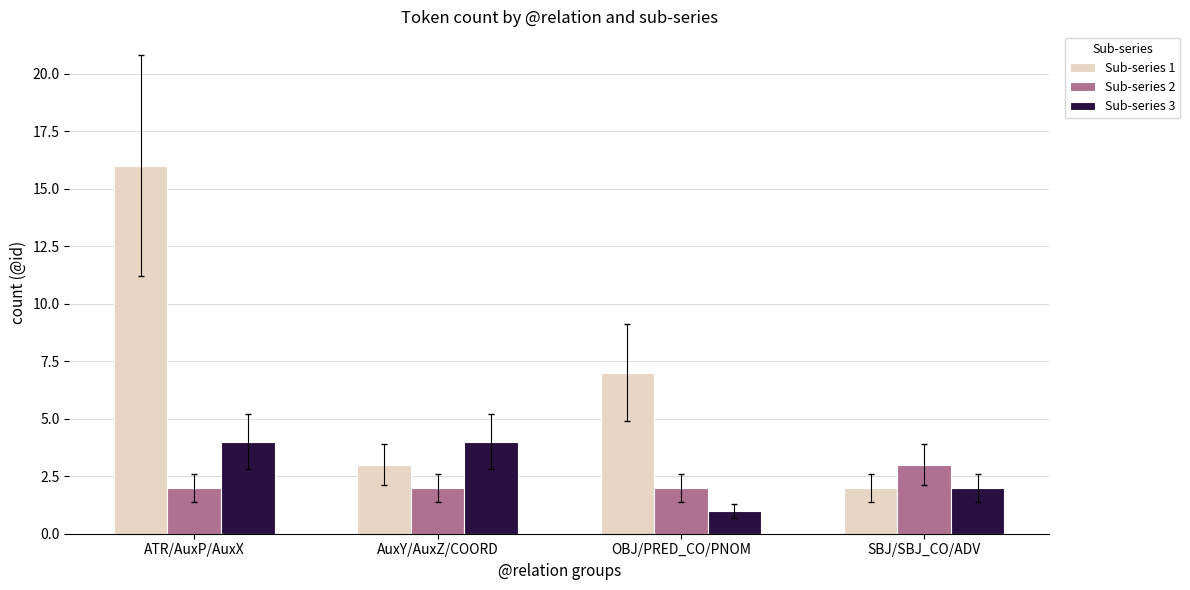

What is the value of the Sub-series 3 bar at the 2nd from the left?

4